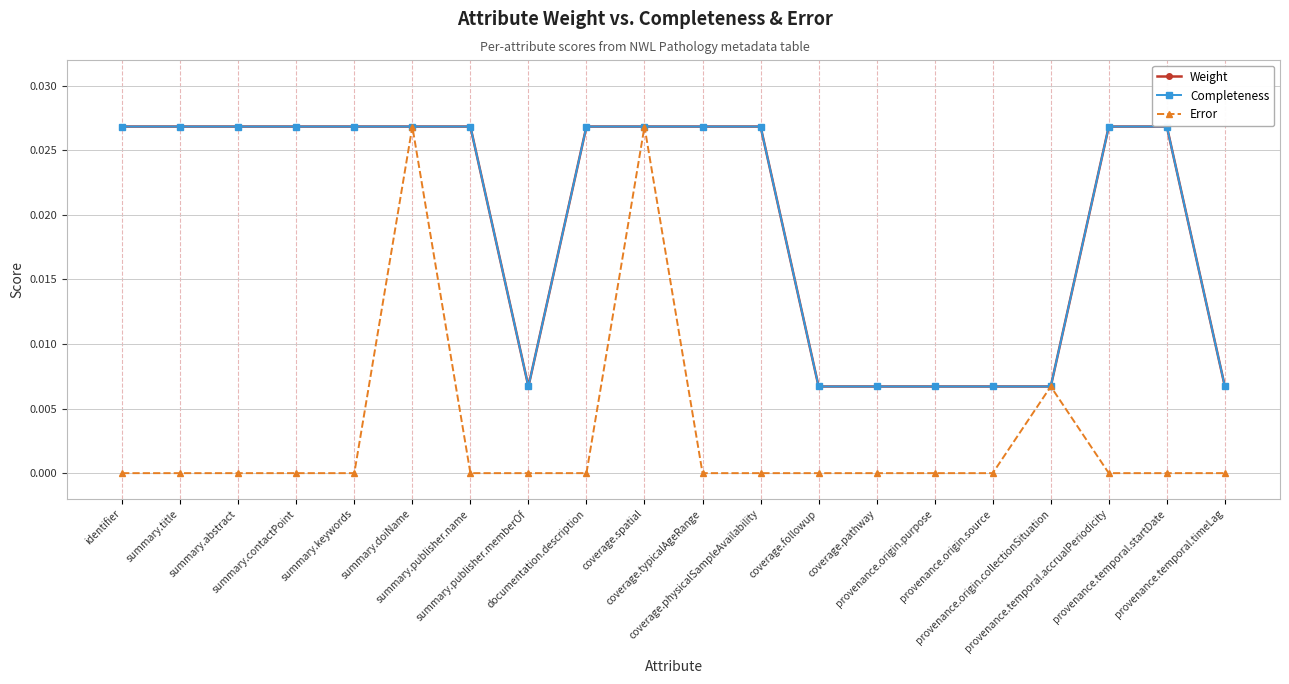

At which category is the sum across all series the highest?

summary.doiName